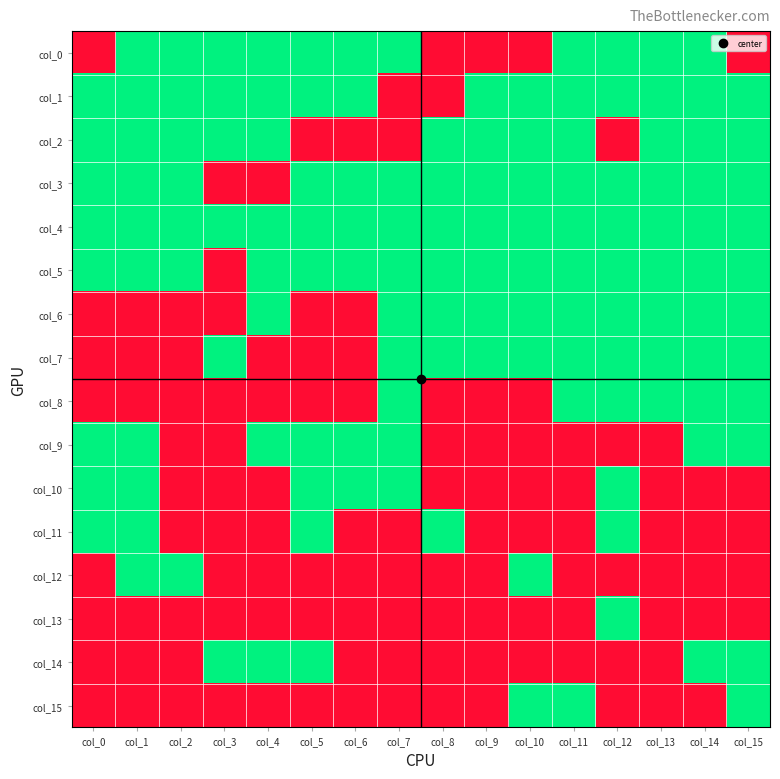

Between col_0 and col_14, which is larger?

col_14